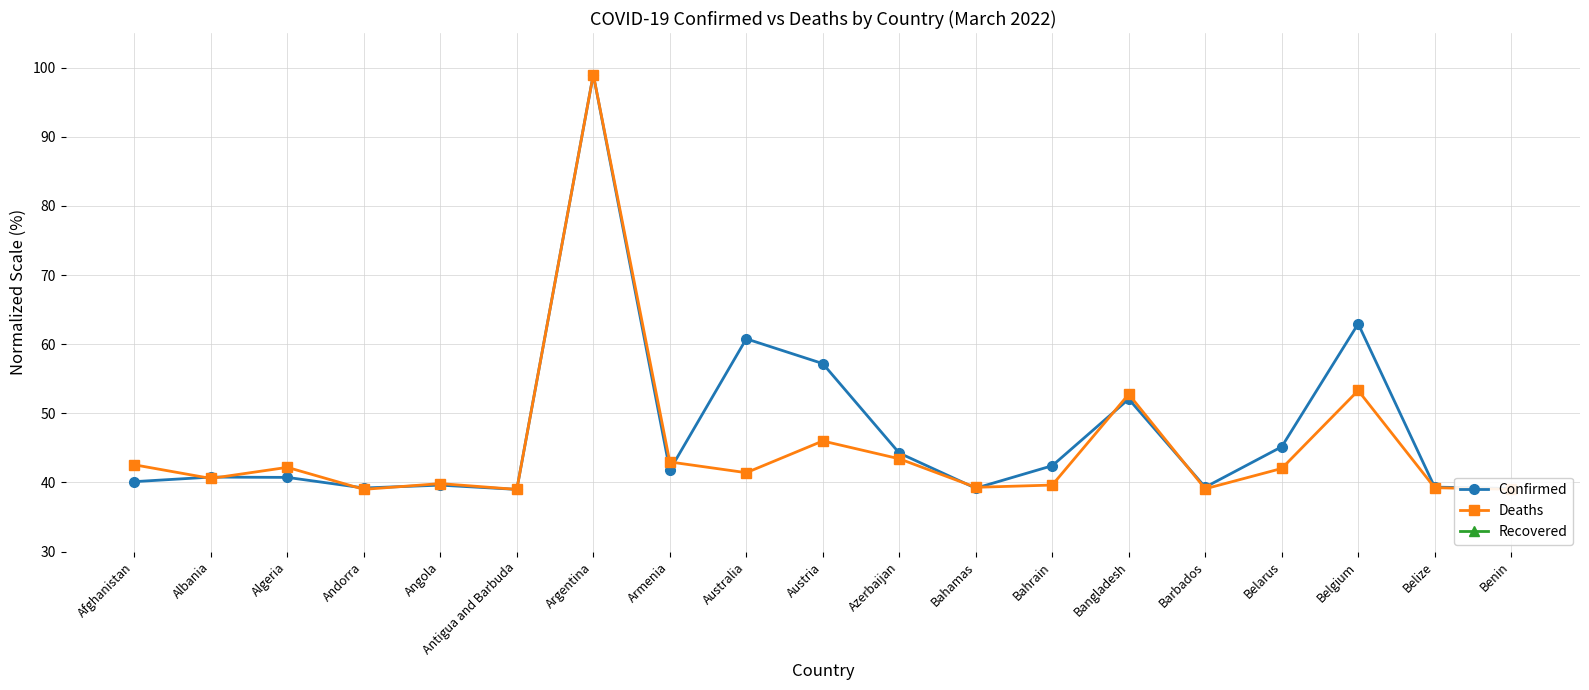

True or false: Confirmed has more than 2 interior local peaks.

True